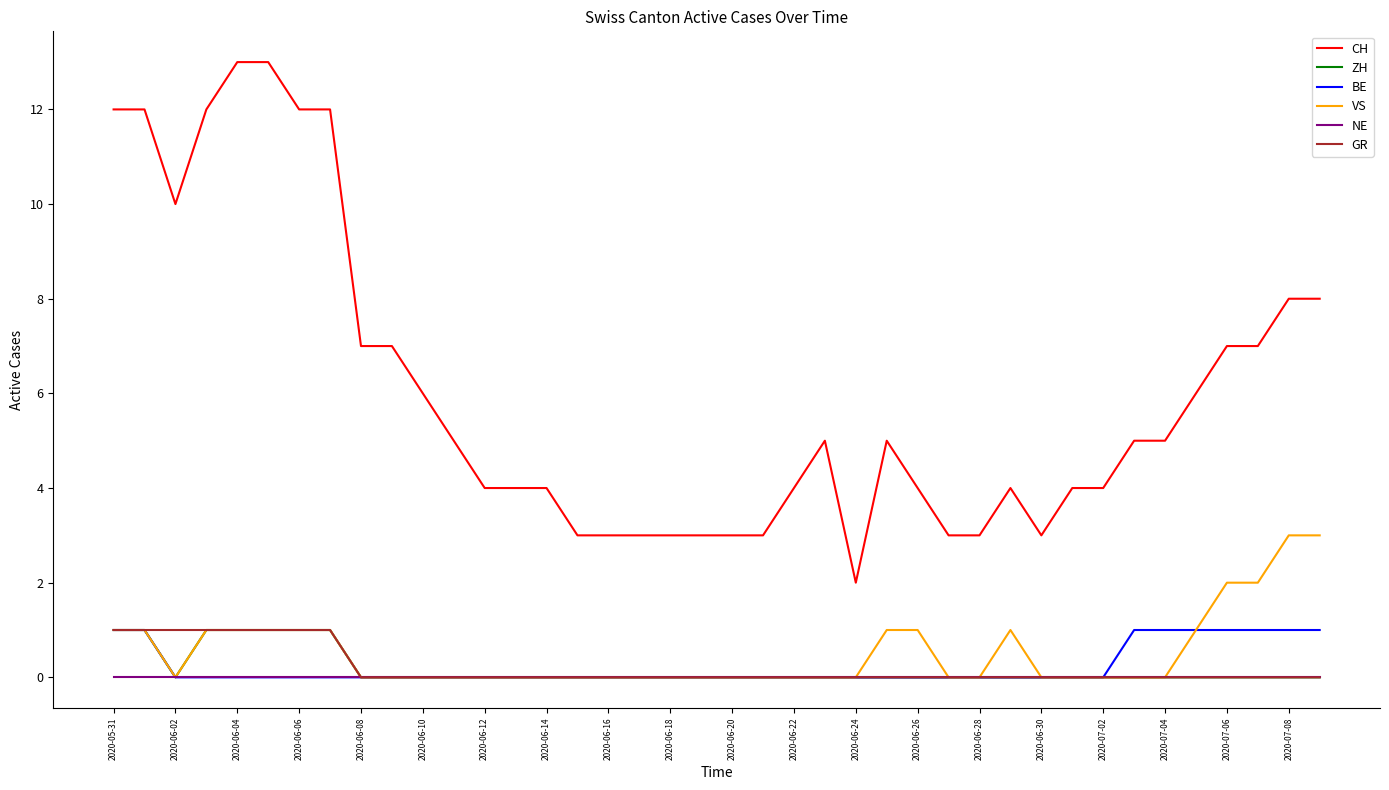

Does the chart display data point markers on the line(s)?

No